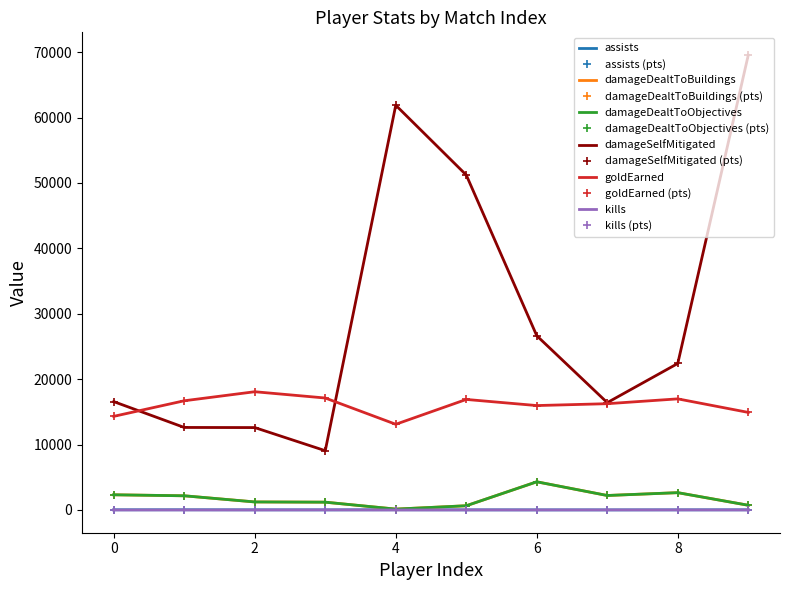

Reading left to right, list all the values displayed in this chart.

assists: 29	31	23	16	33	18	15	12	19	26
damageDealtToBuildings: 2323	2170	1230	1194	134	648	4309	2216	2649	723
damageDealtToObjectives: 2323	2170	1230	1194	134	648	4309	2216	2649	723
damageSelfMitigated: 16569	12619	12602	9067	61890	51222	26643	16415	22403	69559
goldEarned: 14319	16700	18082	17122	13104	16903	15967	16253	16991	14921
kills: 4	7	4	15	1	10	6	12	14	5